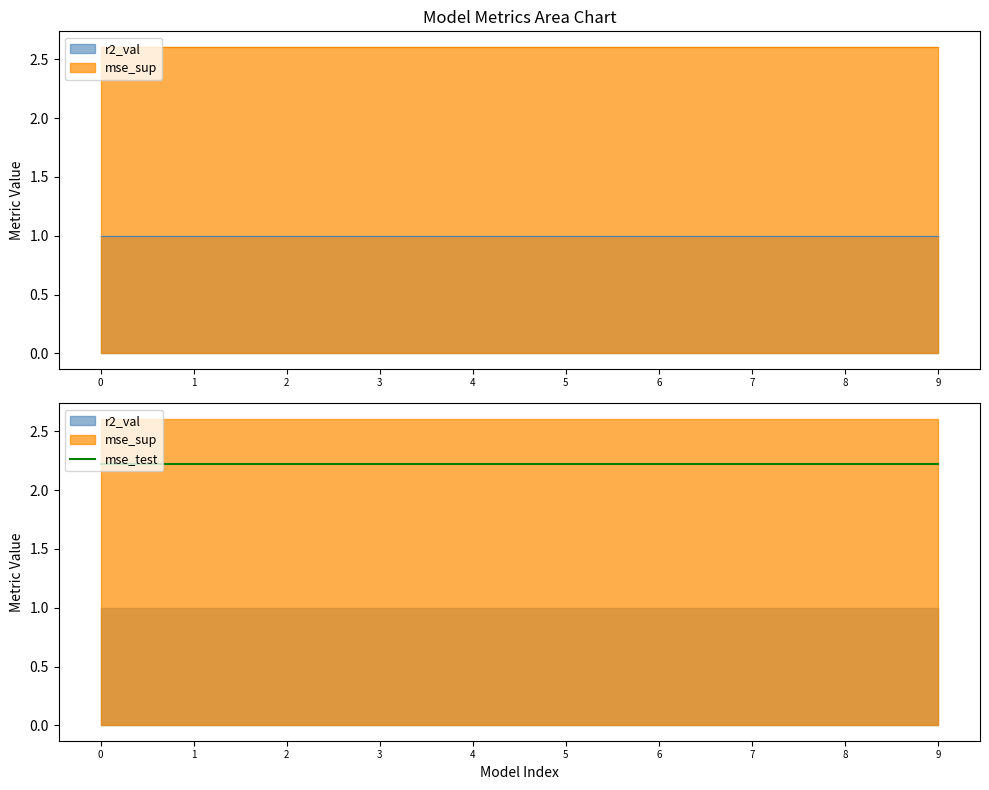

The r2_val series shows 1.0 at model_2_41_6. True or false?

True